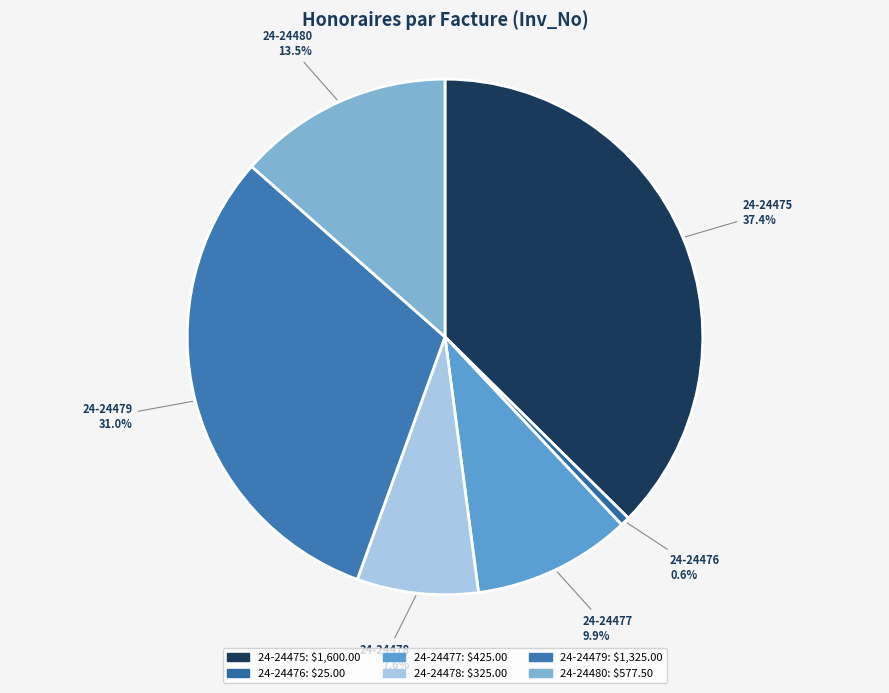

How many slices are in this pie chart?

6